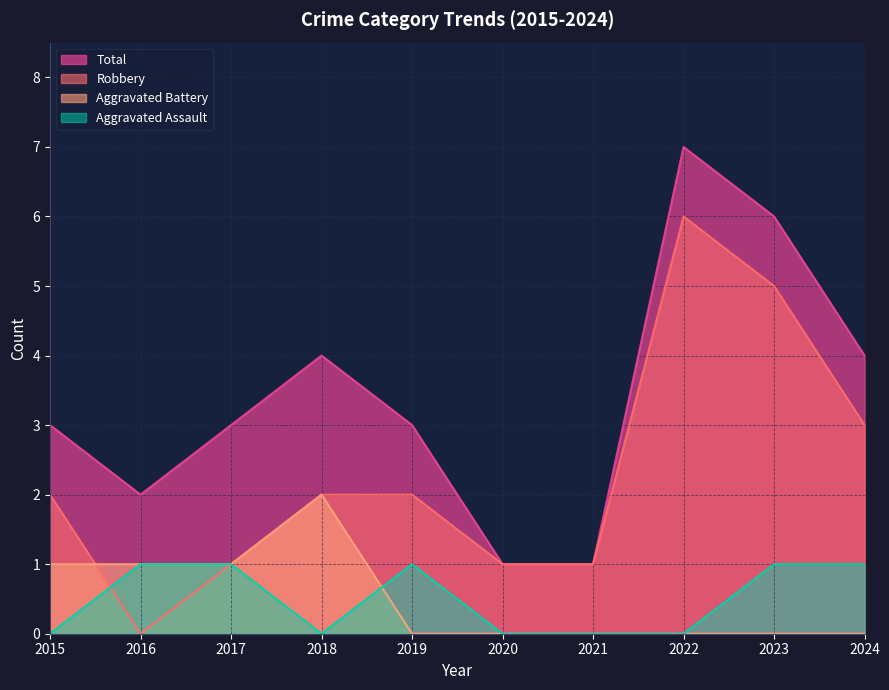

Where do Aggravated Assault and Robbery first cross each other?

2015 and 2016